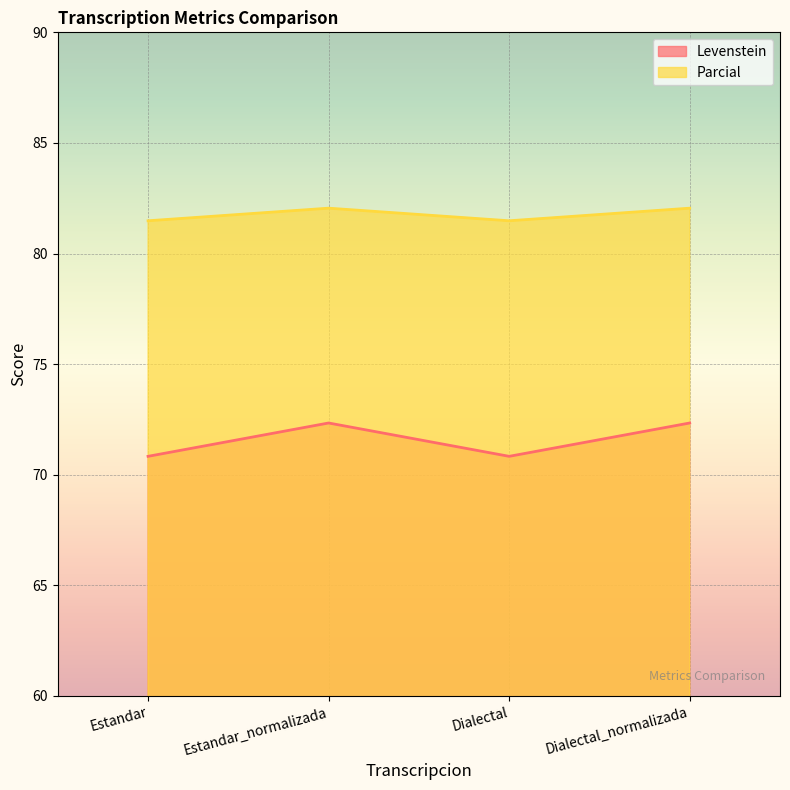

True or false: Levenstein has a value of 145.1 at Estandar_normalizada.

False